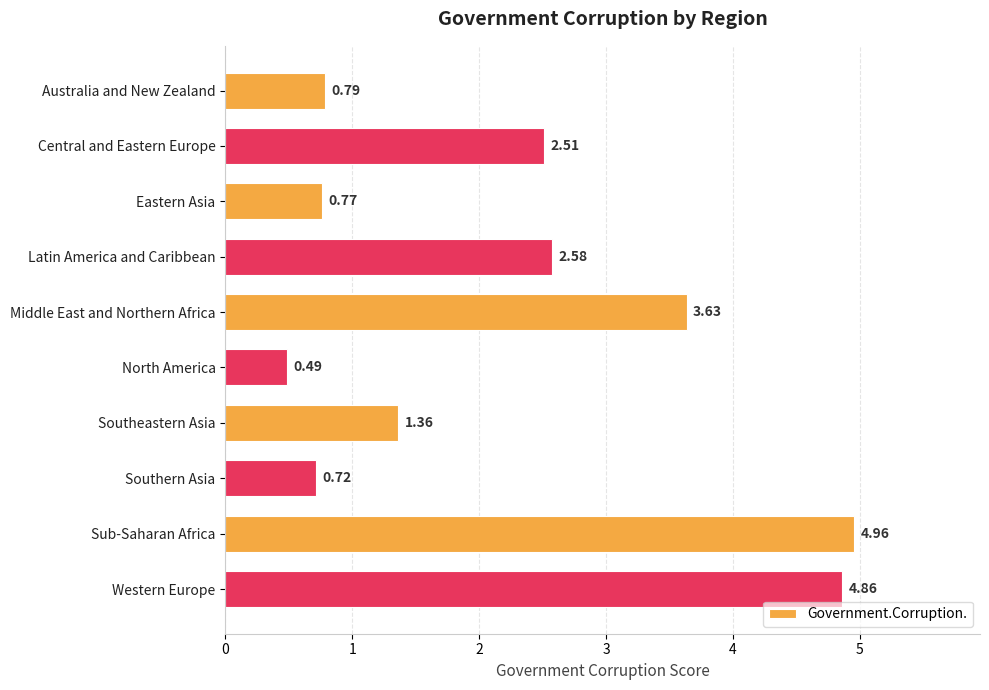

What is the change in value from North America to Southern Asia?

+0.2